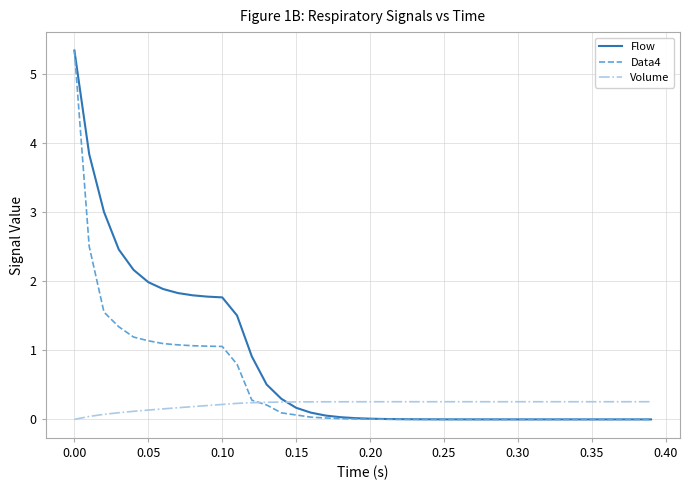

Rank the series by their average value, from highest to lowest.

Flow, Data4, Volume